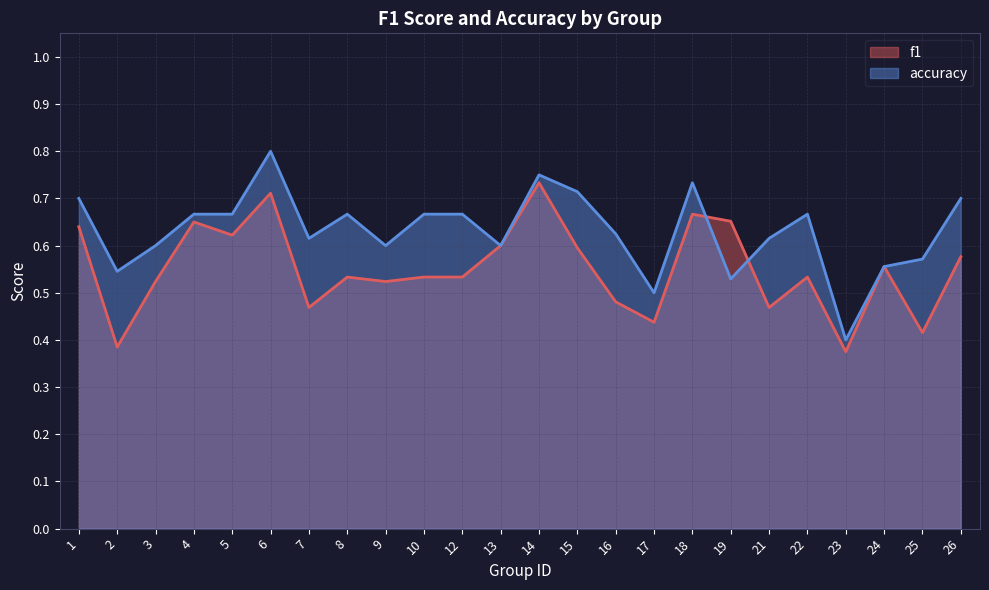

Reading left to right, what are all the values shown in this chart?

f1: 1=0.6	2=0.4	3=0.5	4=0.7	5=0.6	6=0.7	7=0.5	8=0.5	9=0.5	10=0.5	12=0.5	13=0.6	14=0.7	15=0.6	16=0.5	17=0.4	18=0.7	19=0.7	21=0.5	22=0.5	23=0.4	24=0.6	25=0.4	26=0.6
accuracy: 1=0.7	2=0.5	3=0.6	4=0.7	5=0.7	6=0.8	7=0.6	8=0.7	9=0.6	10=0.7	12=0.7	13=0.6	14=0.8	15=0.7	16=0.6	17=0.5	18=0.7	19=0.5	21=0.6	22=0.7	23=0.4	24=0.6	25=0.6	26=0.7